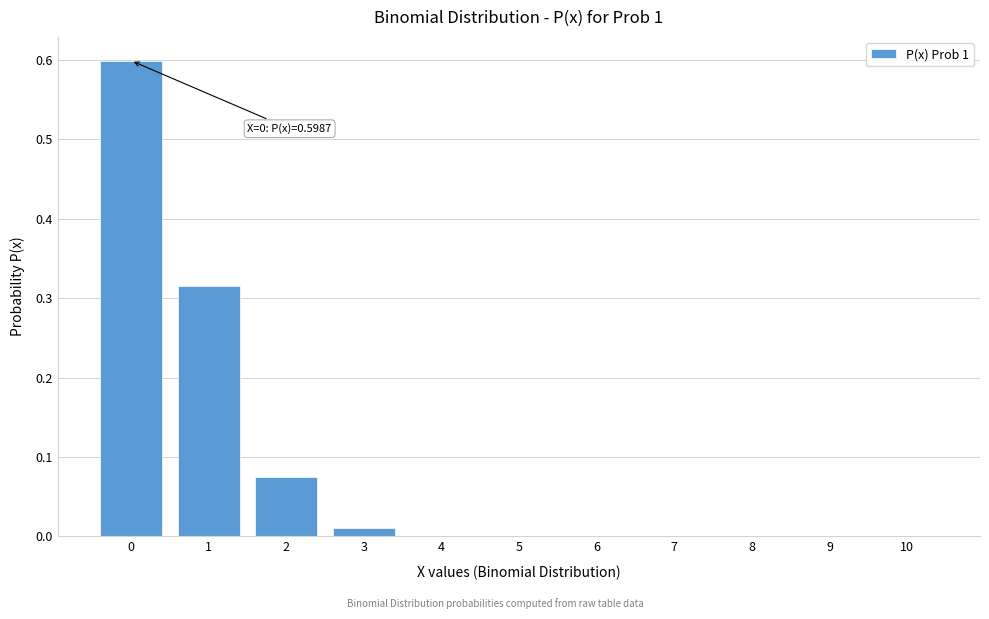

The chart shows a value of 1.0 at 0. True or false?

False